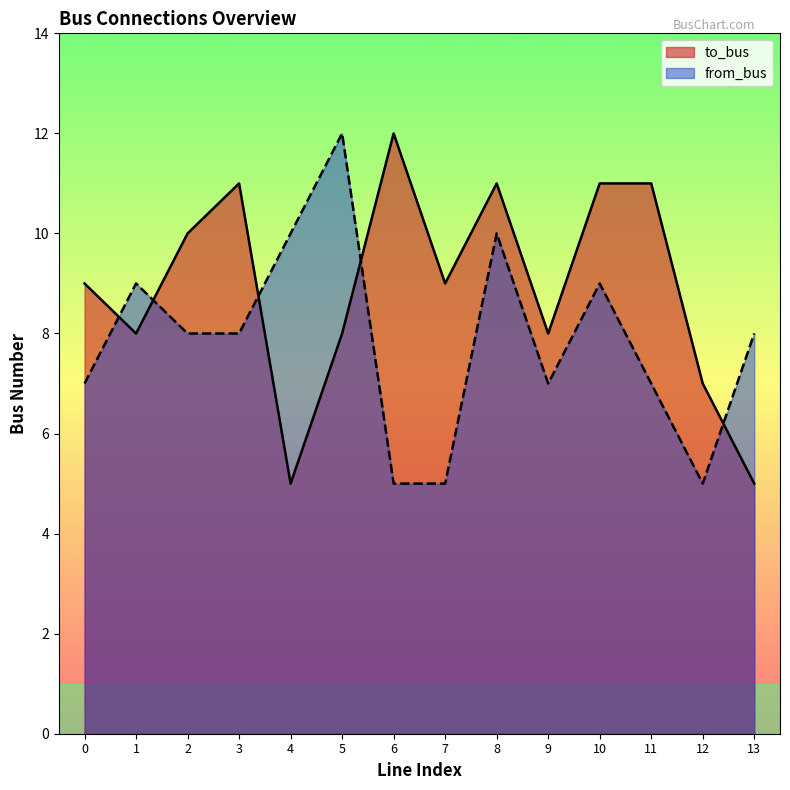

Which series ends up on top after the final intersection of from_bus and to_bus?

from_bus